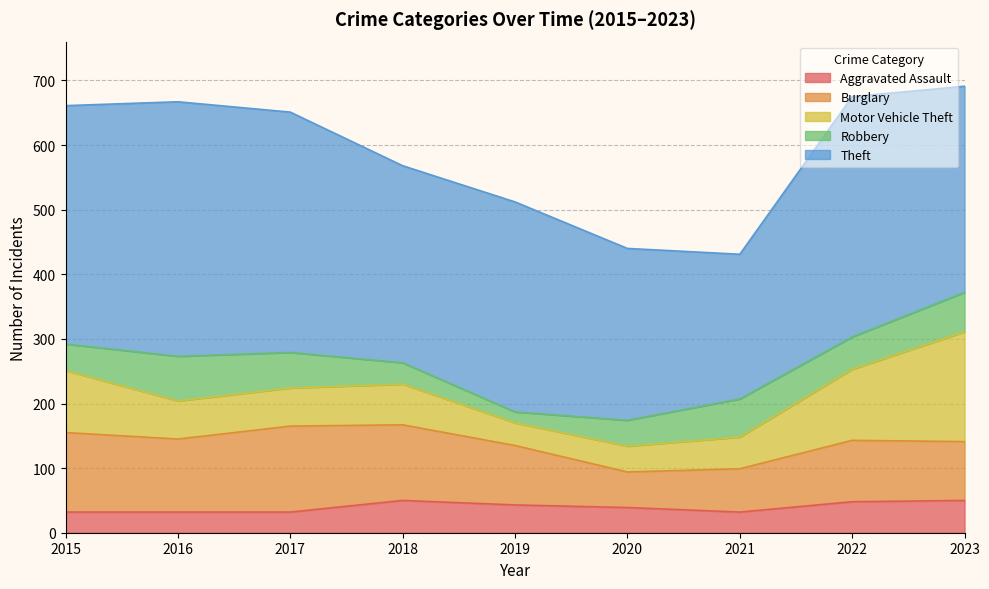

At which label is Aggravated Assault closest to 41?

2019